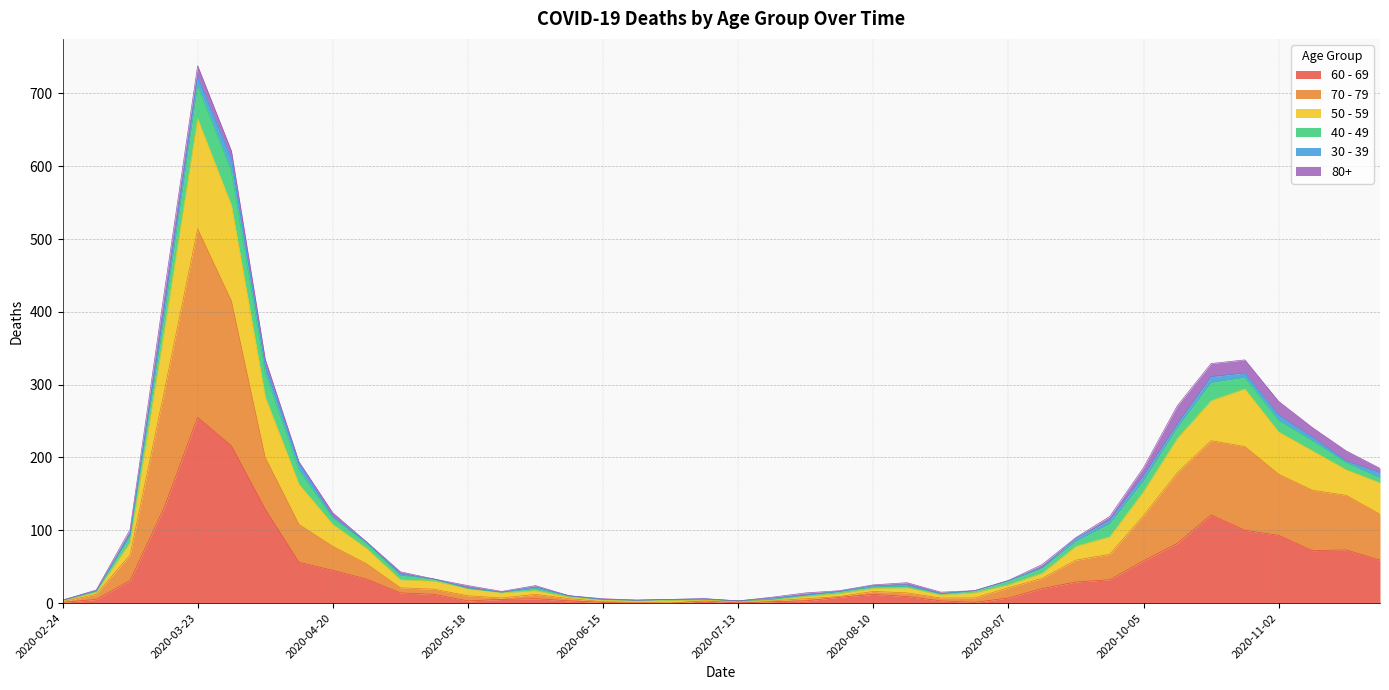

At which category is the sum across all series the highest?

2020-03-23